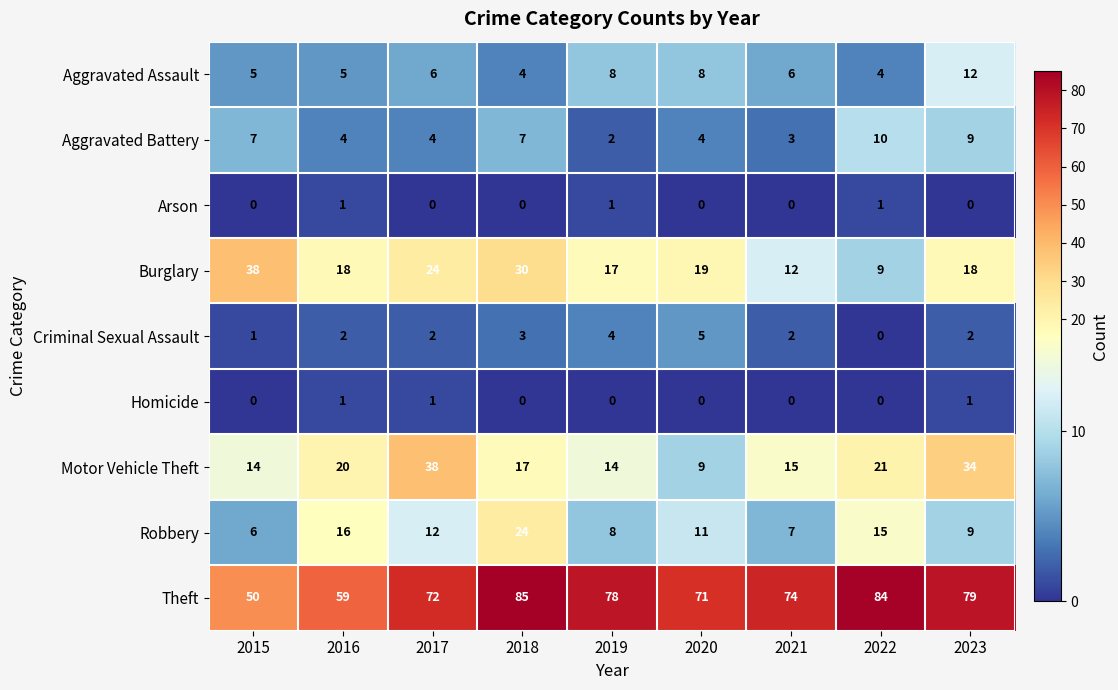

The Homicide series shows 0 at 2017. True or false?

False